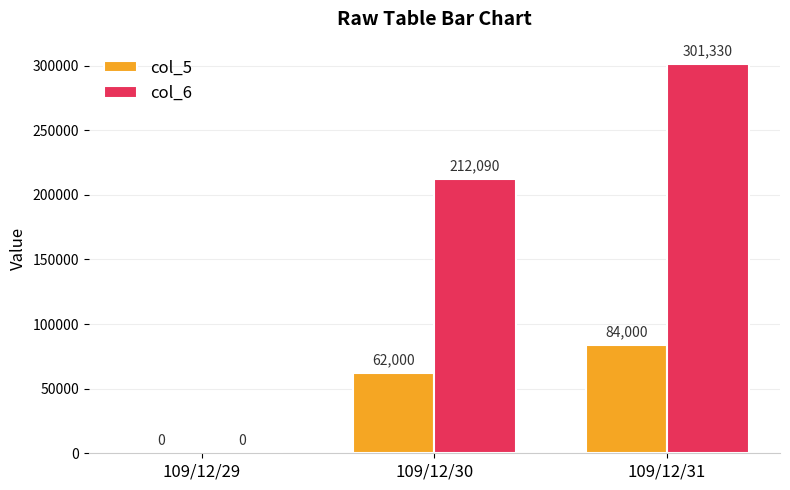

At which category is the sum across all series the highest?

109/12/31